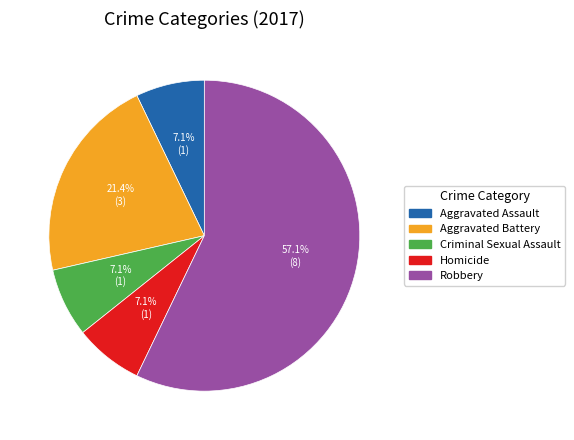

Does any single category account for the majority?

Yes